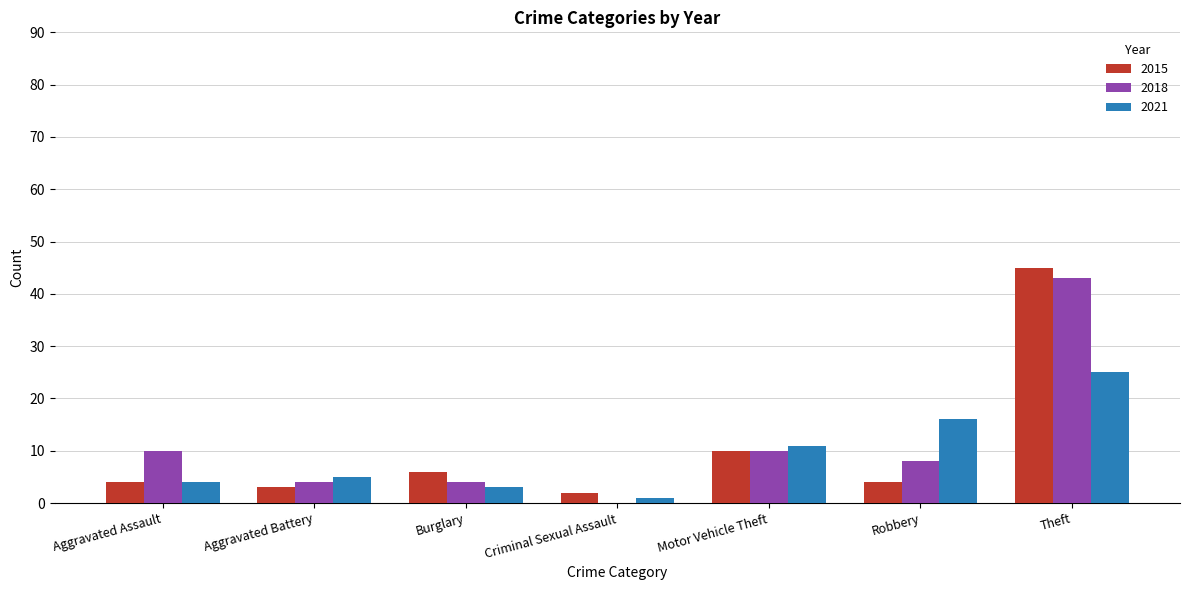

How many groups of bars are there?

7